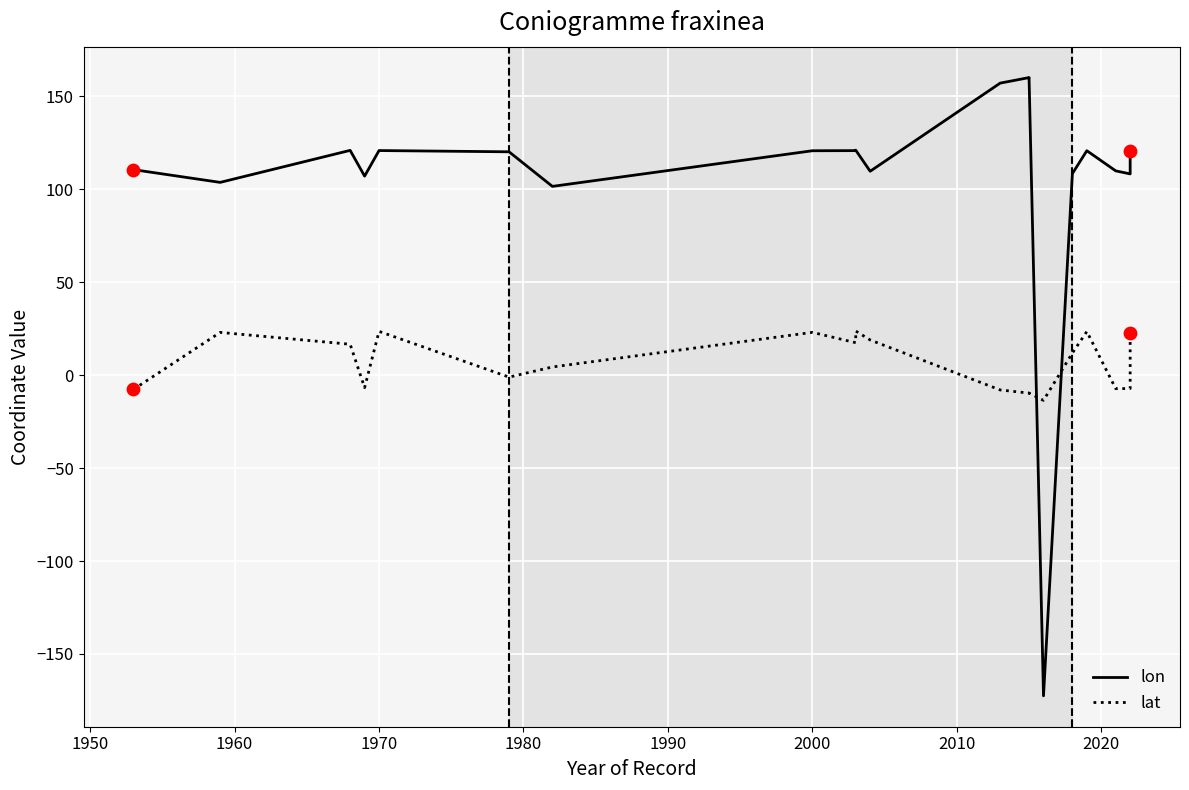

Which series contains the lowest Y value?

lon